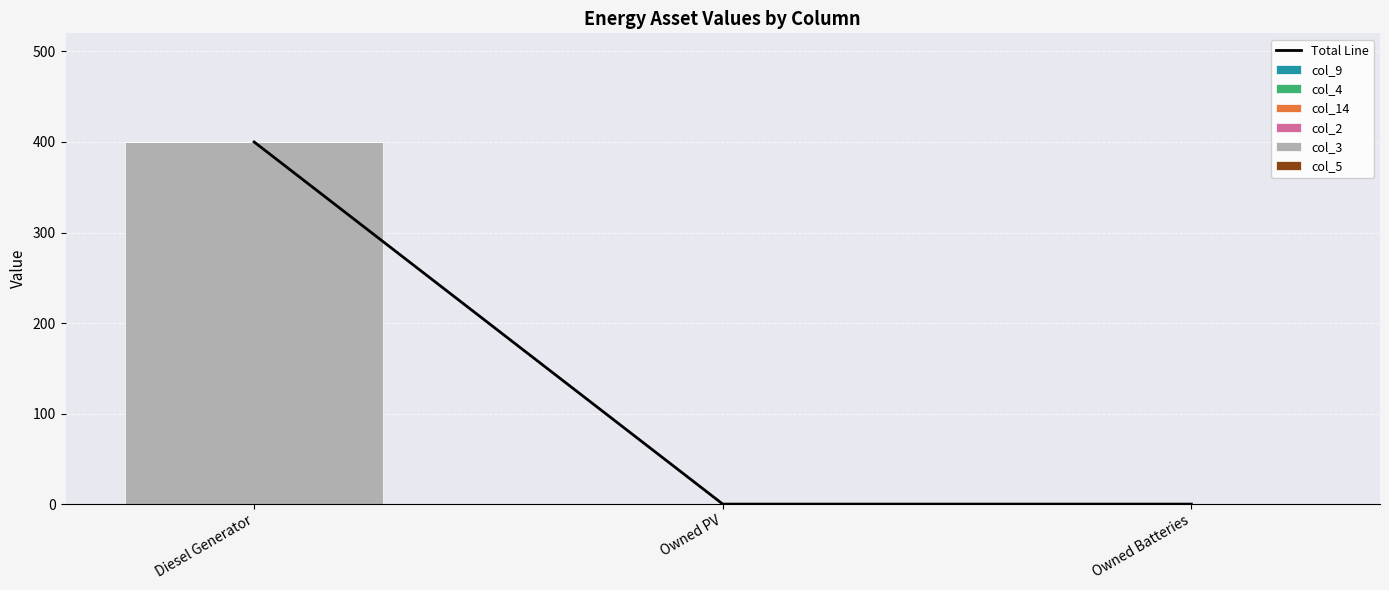

What is the maximum value shown in the chart?

400